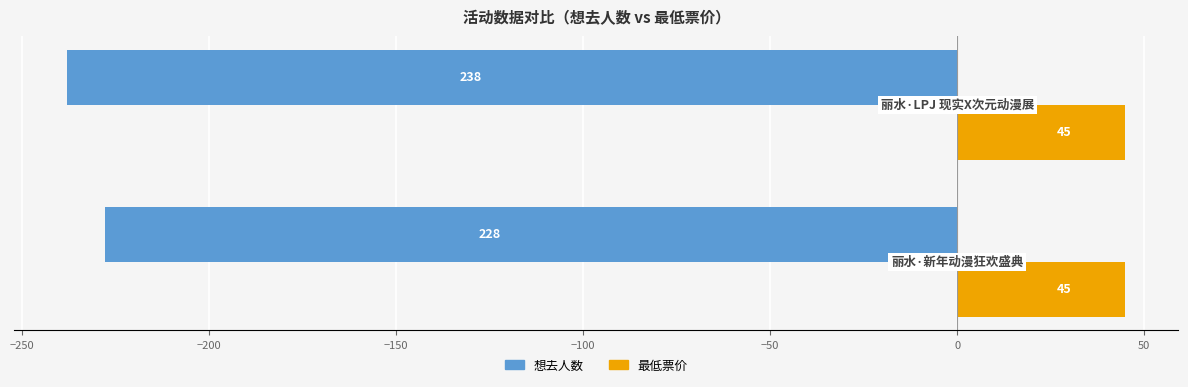

What is the smallest value displayed?

-238